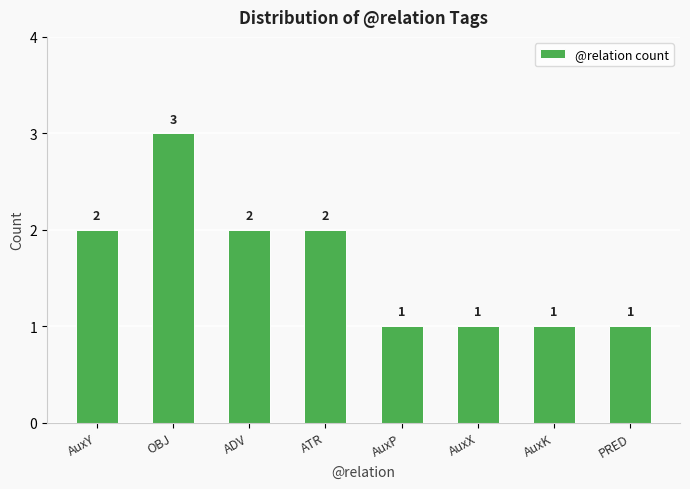

What is the label of the 3rd bar from the right?

AuxX